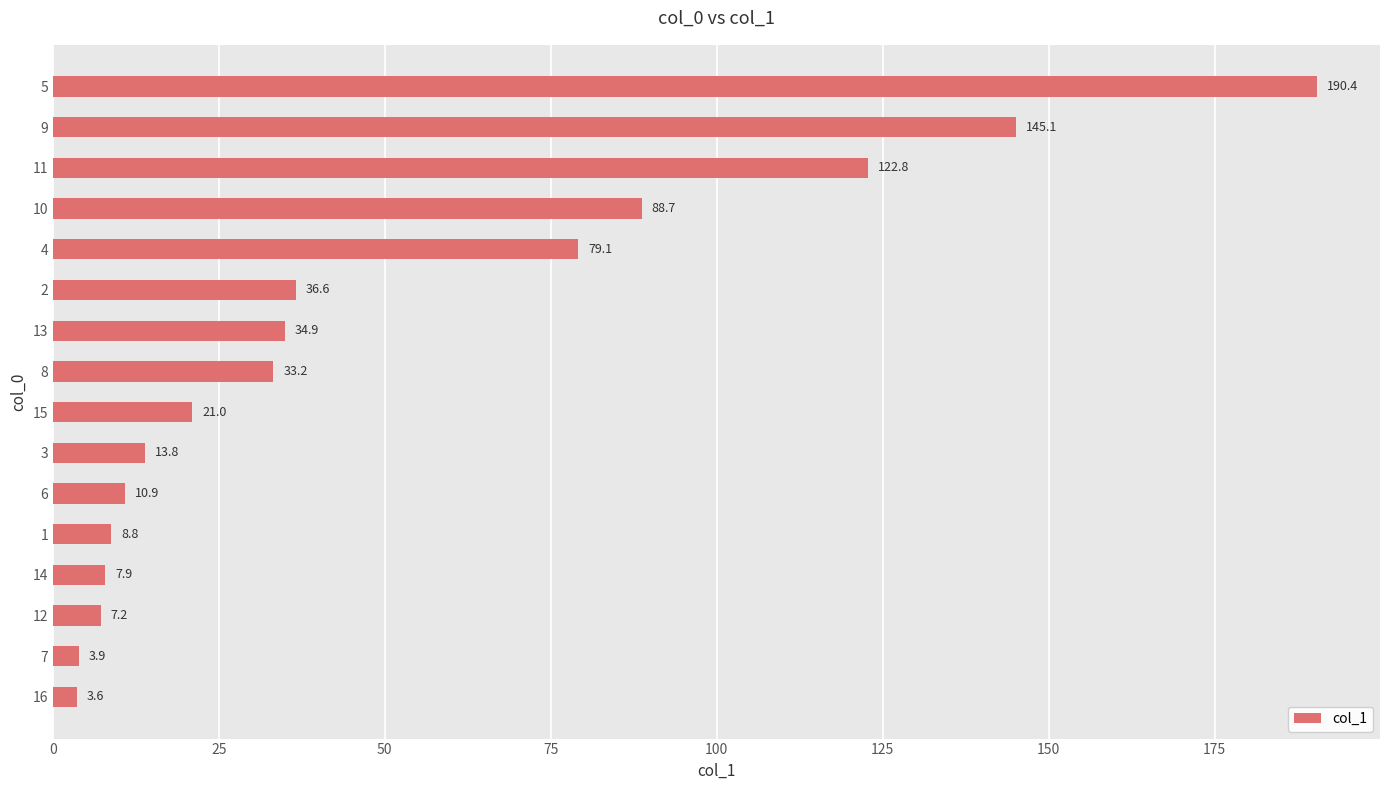

Does the chart contain any negative values?

No